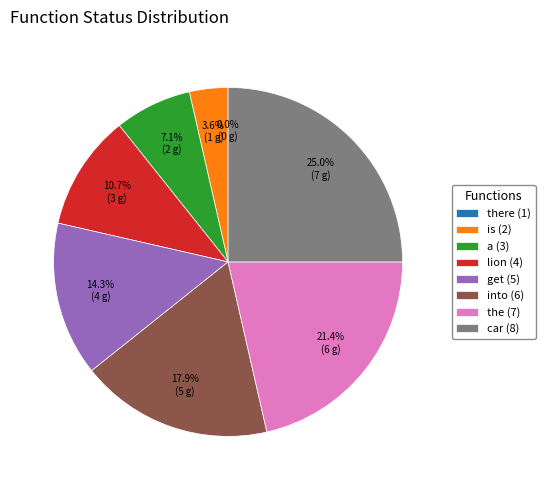

The the (7) slice represents 21% of the pie. True or false?

True